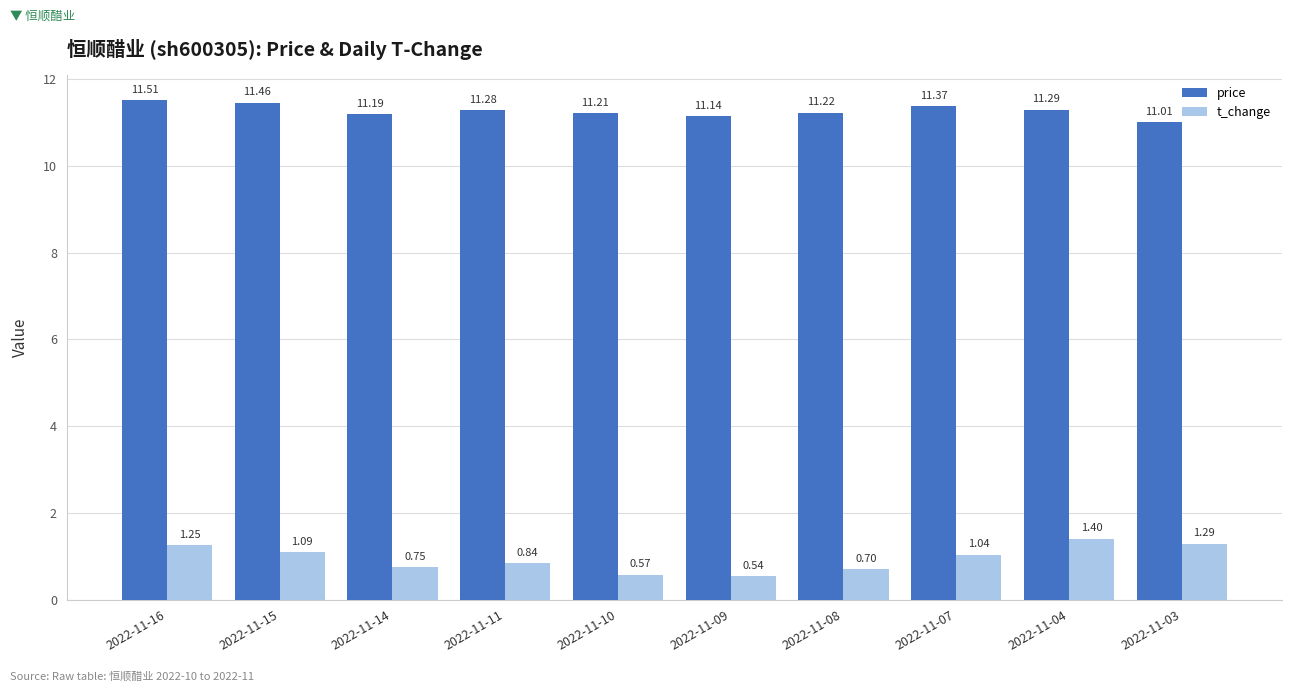

Rank the series by their average value, from highest to lowest.

price, t_change